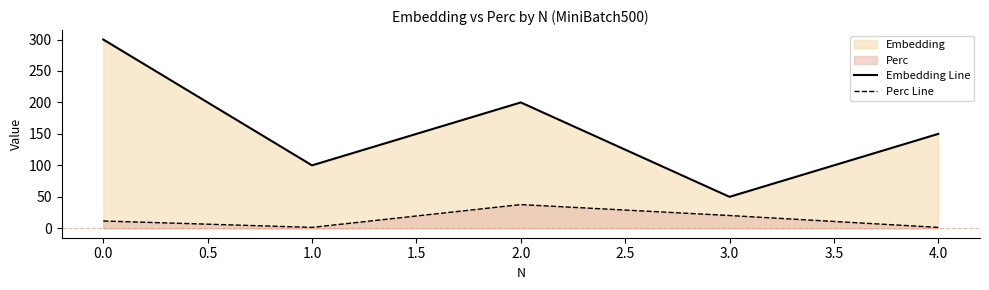

Reading left to right, list all the values displayed in this chart.

Embedding Line: 300.0	100.0	200.0	50.0	150.0
Perc Line: 11.6	1.4	37.7	20.3	1.4